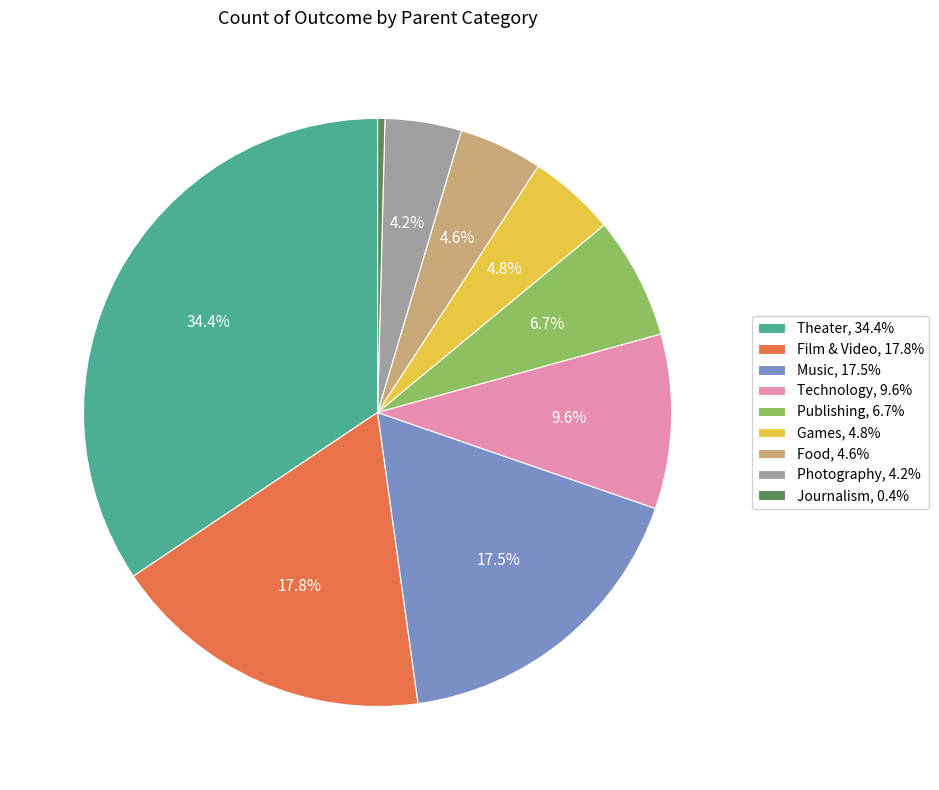

Is Film & Video, 17.8% the majority of the pie?

No